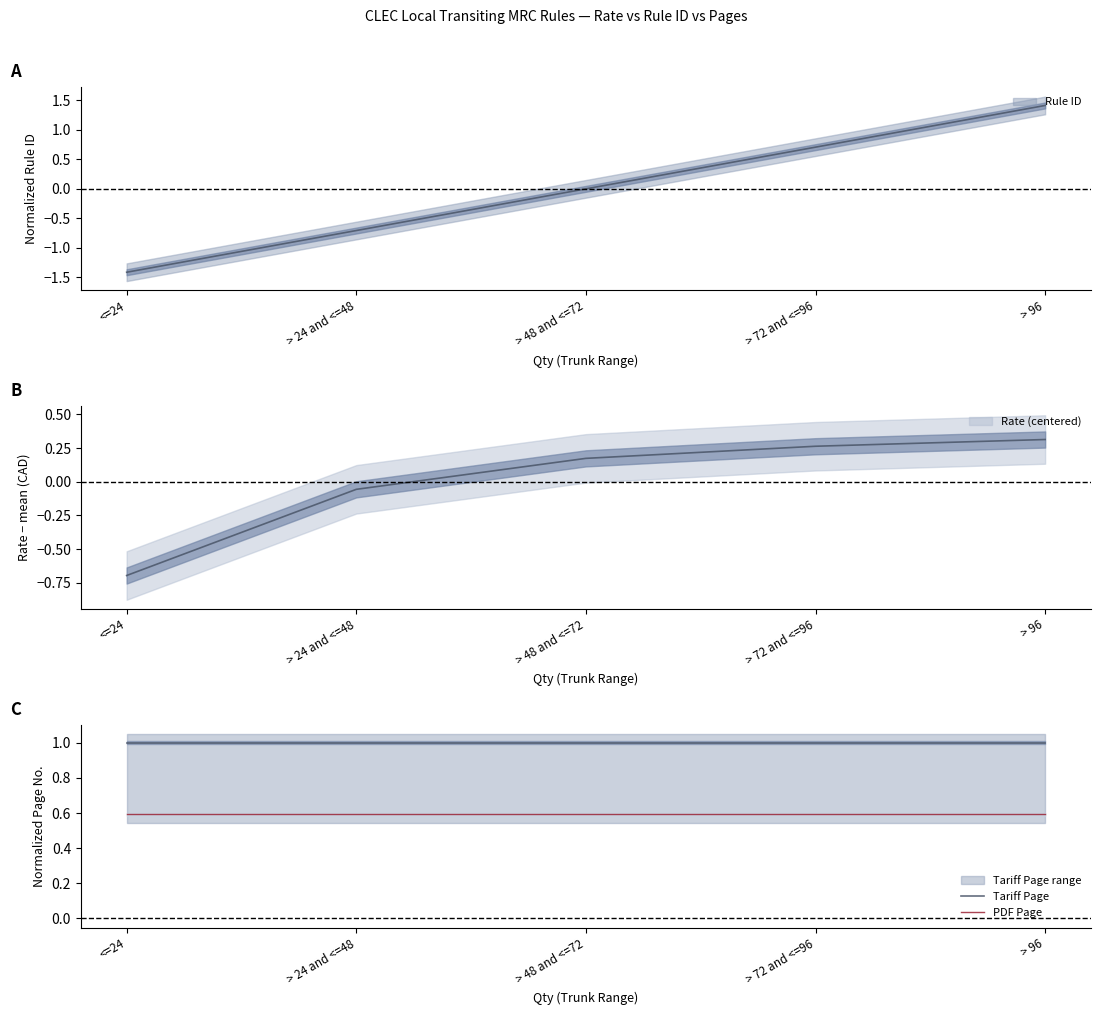

True or false: PDF Page and Tariff Page intersect in this chart.

False